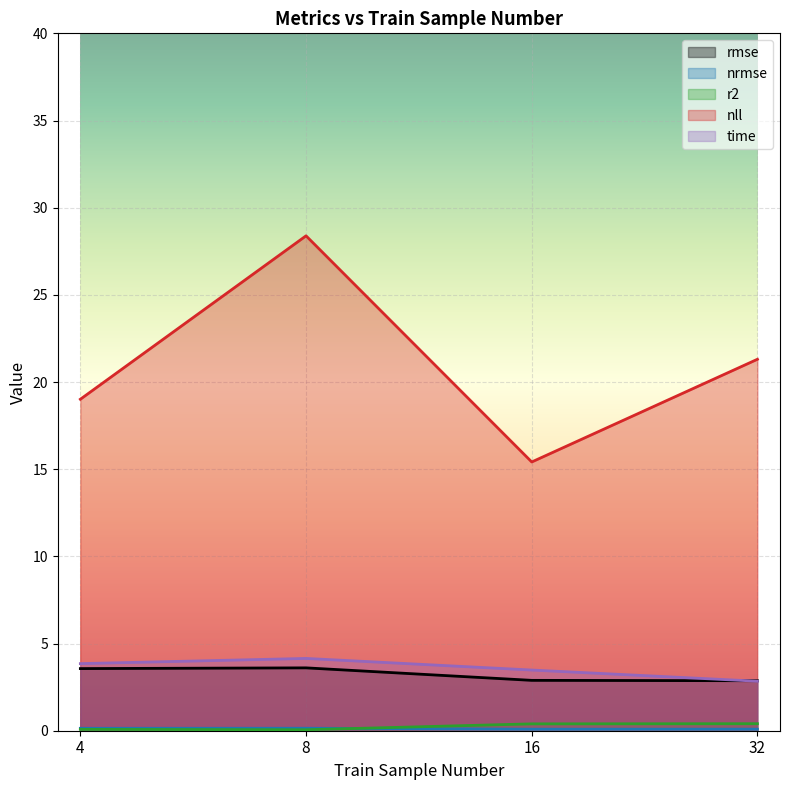

How many lines are shown in the chart?

5